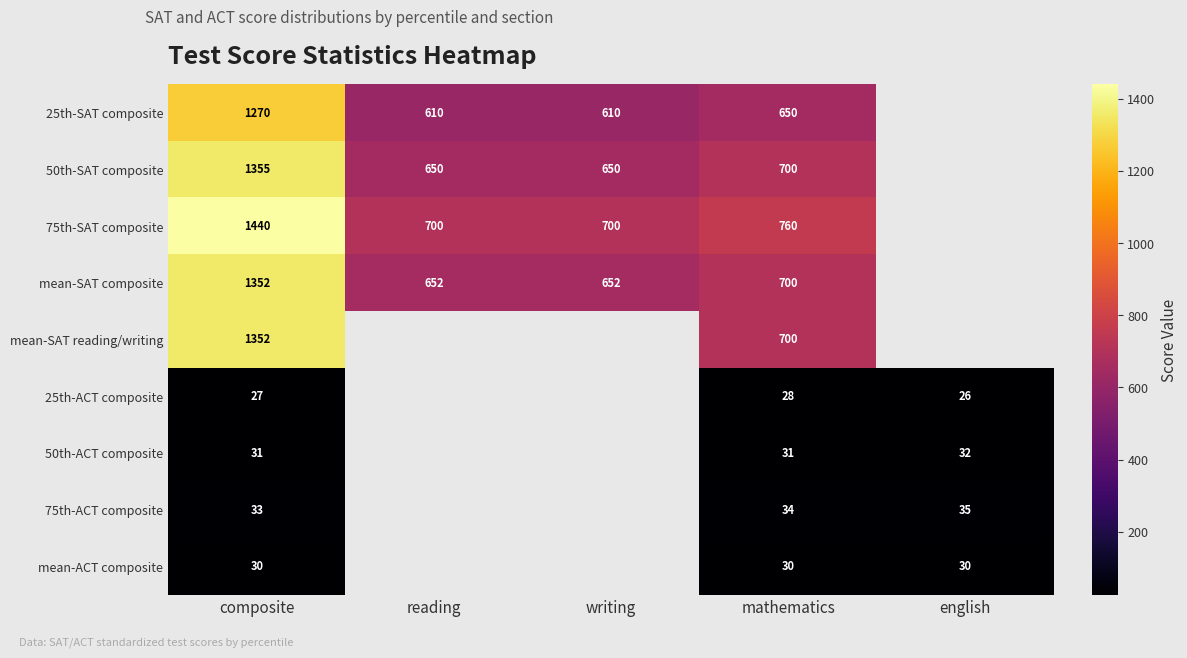

The value of 50th-ACT composite at mathematics is 31. True or false?

True